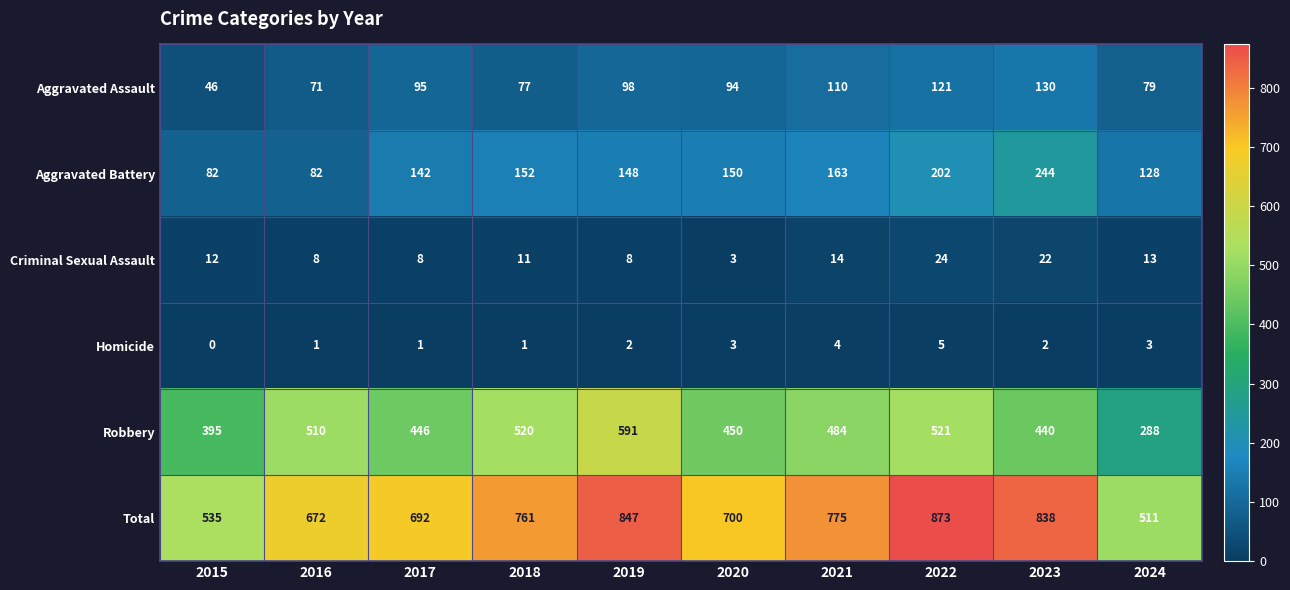

What is the sum of all Homicide values?

22